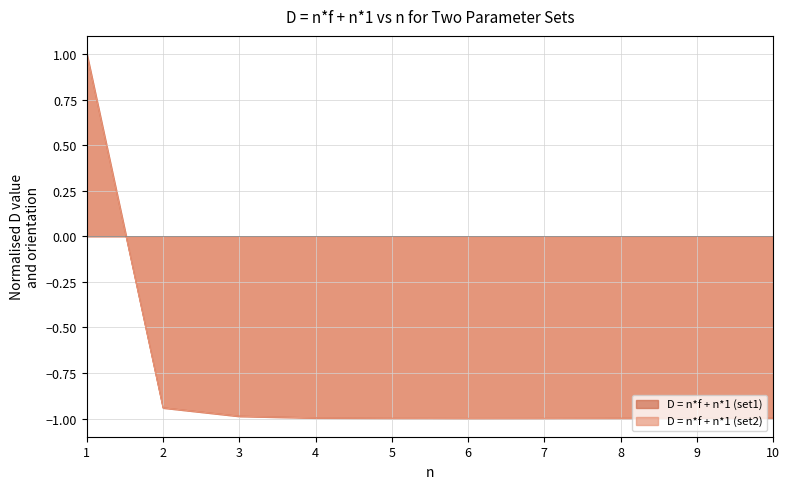

What is the approximate value of D = n*f + n*1 (set1) at 2?

-0.9